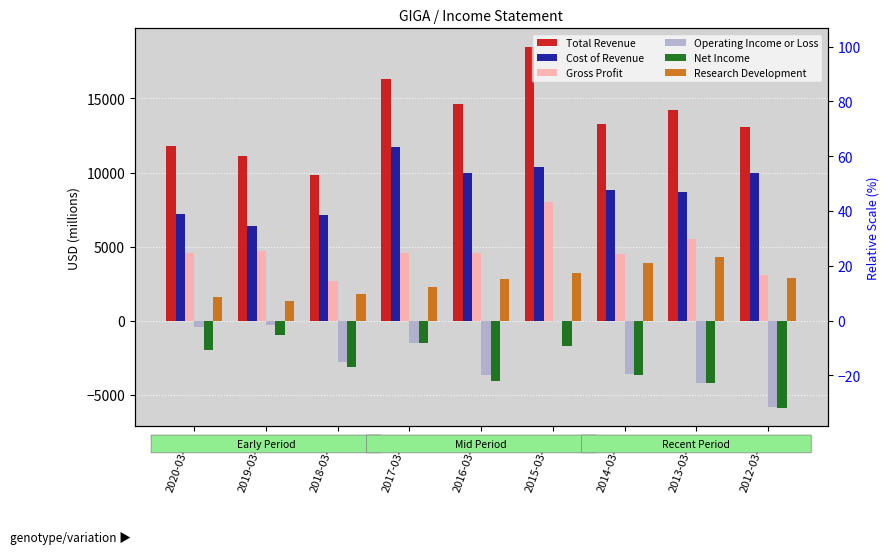

At which label does Cost of Revenue first exceed 8800?

2017-03-25